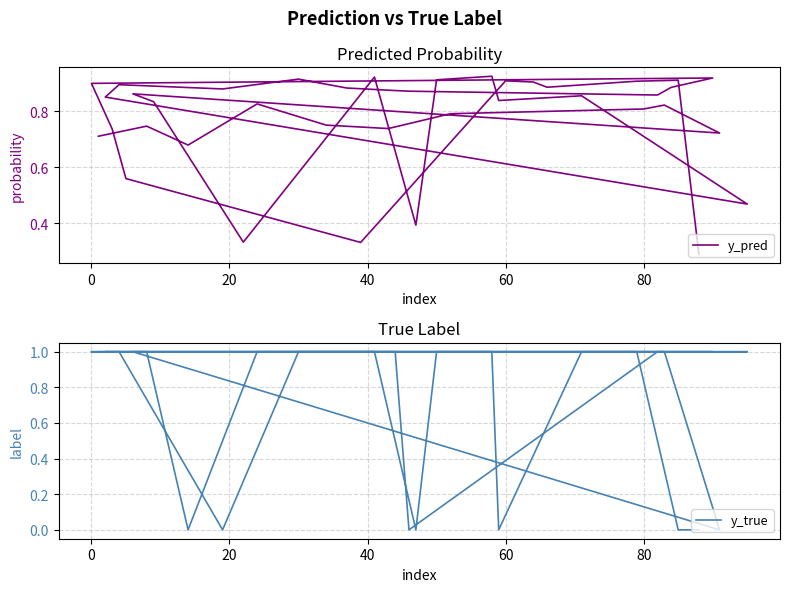

Reading left to right, list all the values displayed in this chart.

y_pred: 0.7	0.7	0.7	0.8	0.8	0.7	0.8	0.8	0.8	0.7	0.9	0.8	0.3	0.9	0.4	0.9	0.9	0.8	0.9	0.5	0.9	0.9	0.9	0.9	0.9	0.9	0.9	0.9	0.9	0.9	0.9	0.7	0.6	0.3	0.9	0.9	0.9	0.9	0.9	0.3
y_true: 1.0	1.0	0.0	1.0	1.0	1.0	1.0	1.0	1.0	0.0	1.0	1.0	1.0	1.0	0.0	1.0	1.0	0.0	1.0	1.0	1.0	1.0	0.0	1.0	1.0	1.0	0.0	1.0	1.0	1.0	1.0	1.0	1.0	1.0	1.0	1.0	1.0	1.0	0.0	0.0